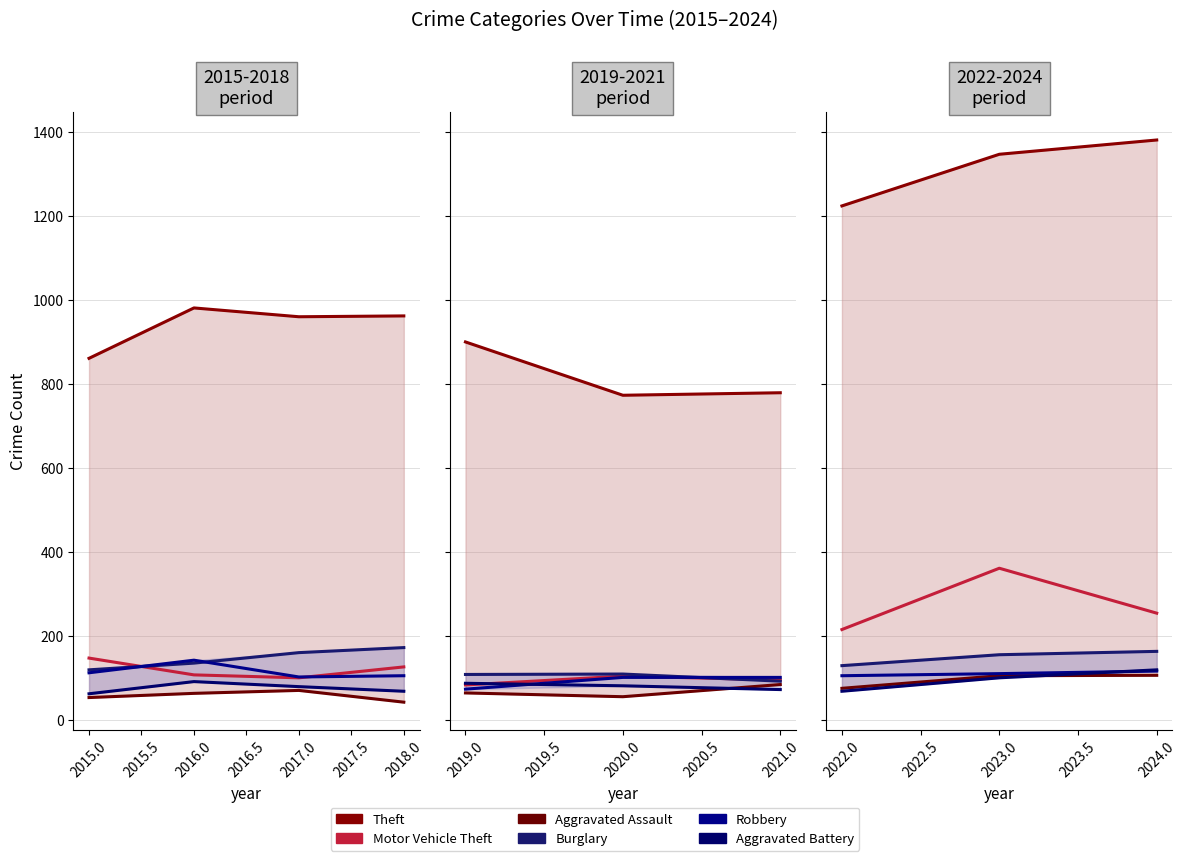

What is the maximum value shown in the chart?

1382